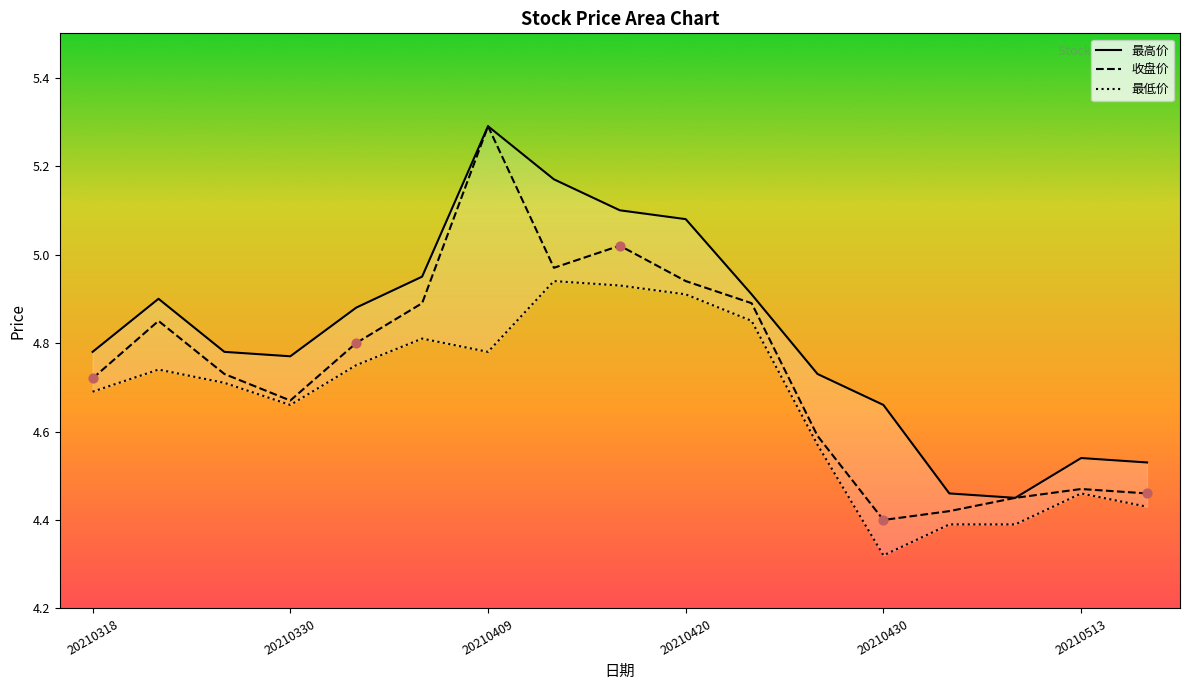

What is the highest value of the 收盘价 series?

5.3